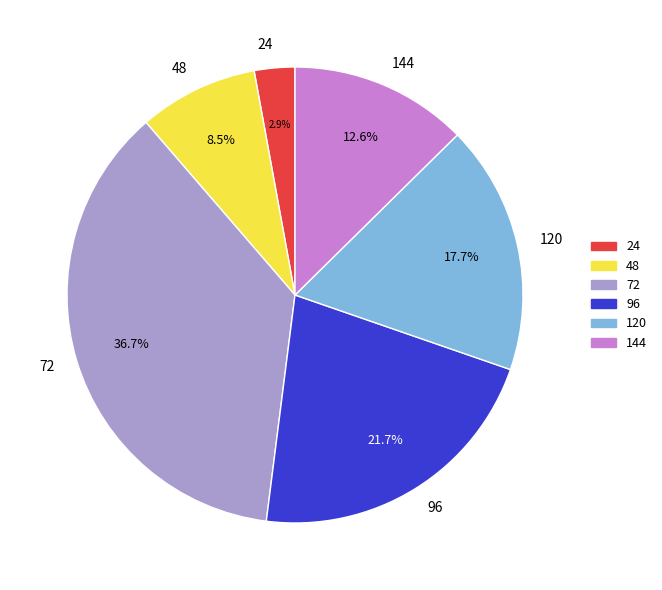

Which has a higher value, 72 or 144?

72